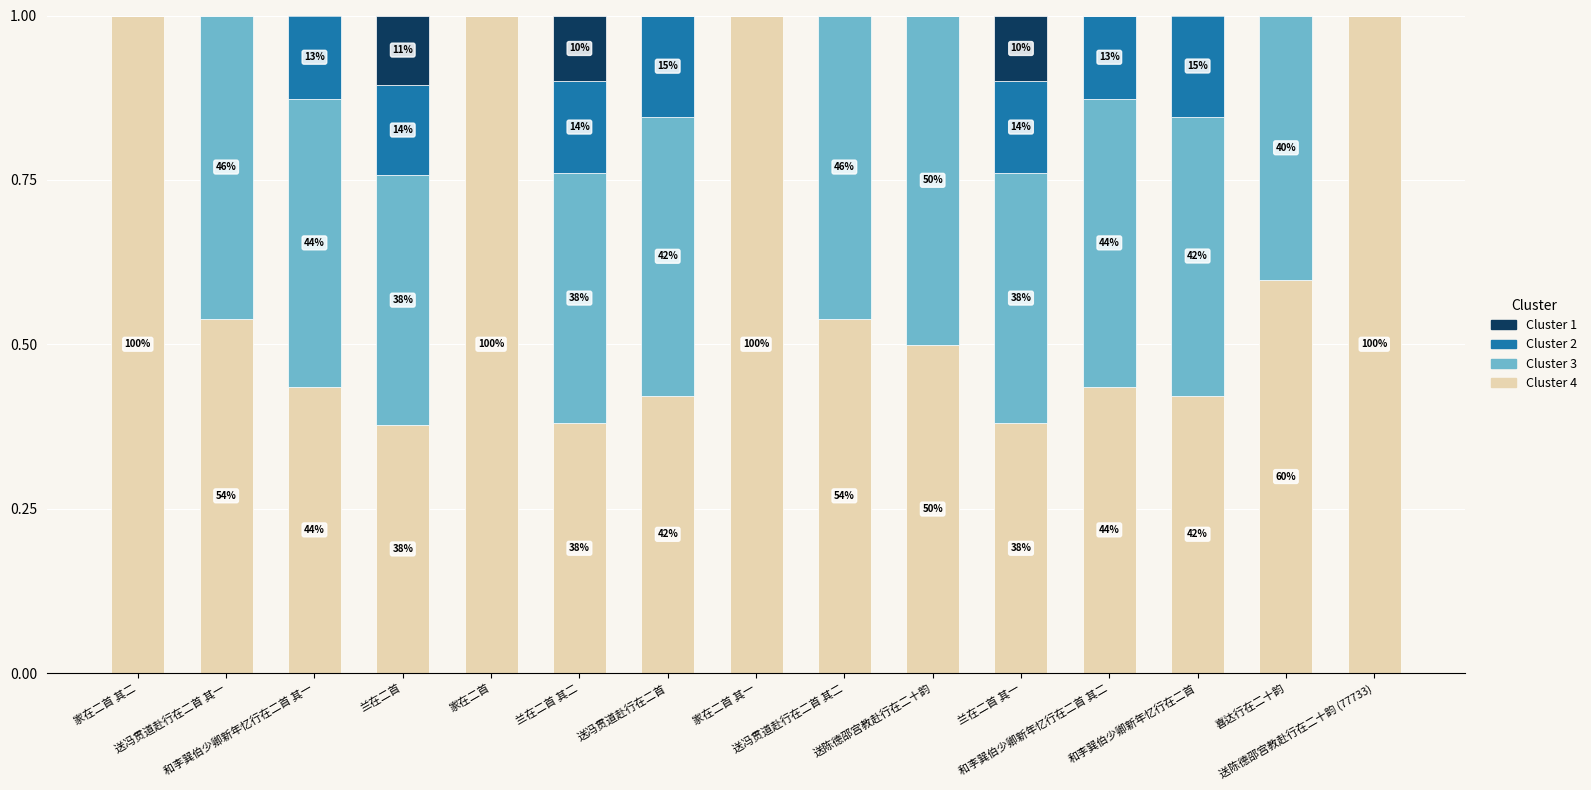

Which series has the largest range (max minus min)?

Cluster 4